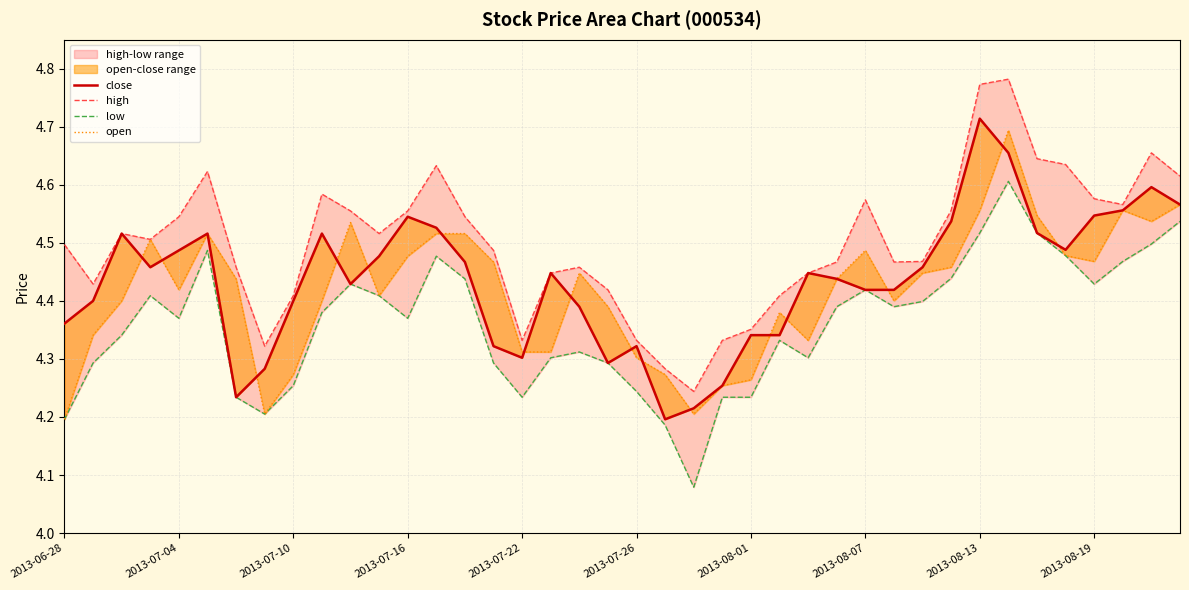

What is the average value of the high series?

4.5